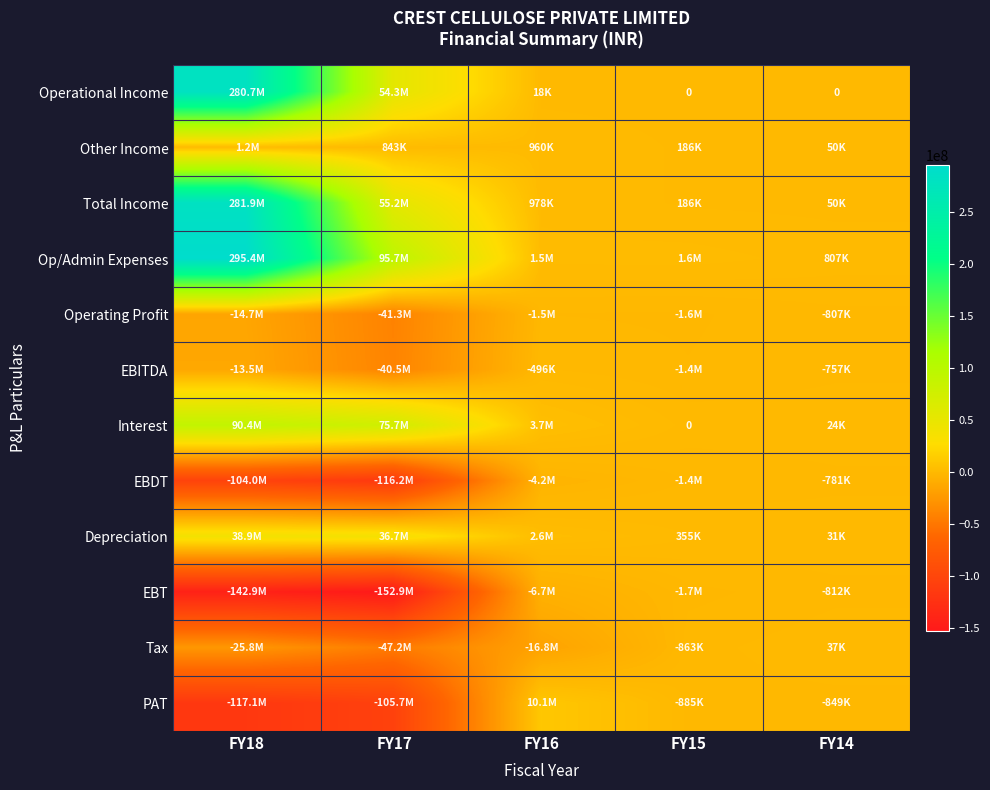

Is it true that PAT equals -36035963 at FY18?

False